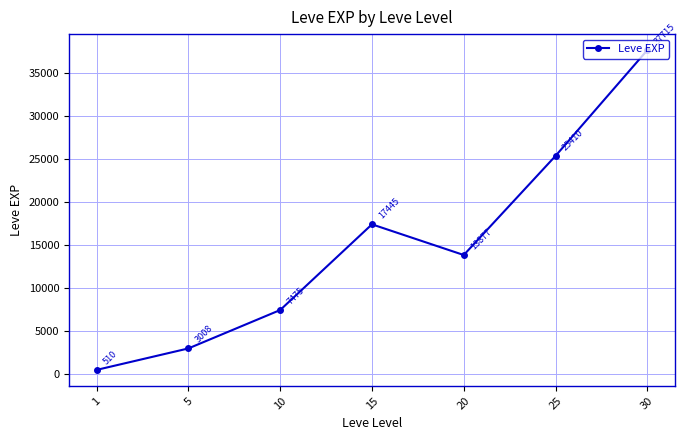

How many values exceed 13876?

4